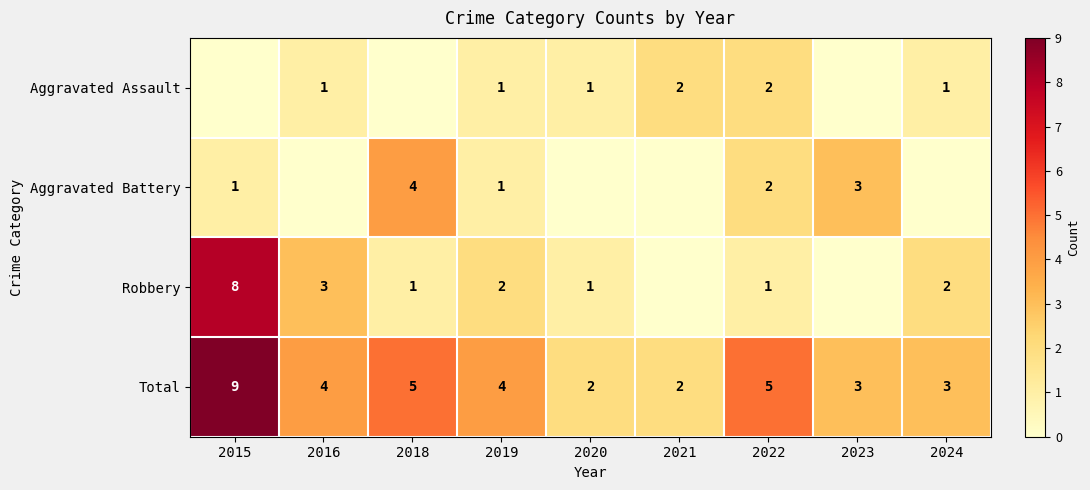

Is it true that Aggravated Assault equals 2 at 2019?

False